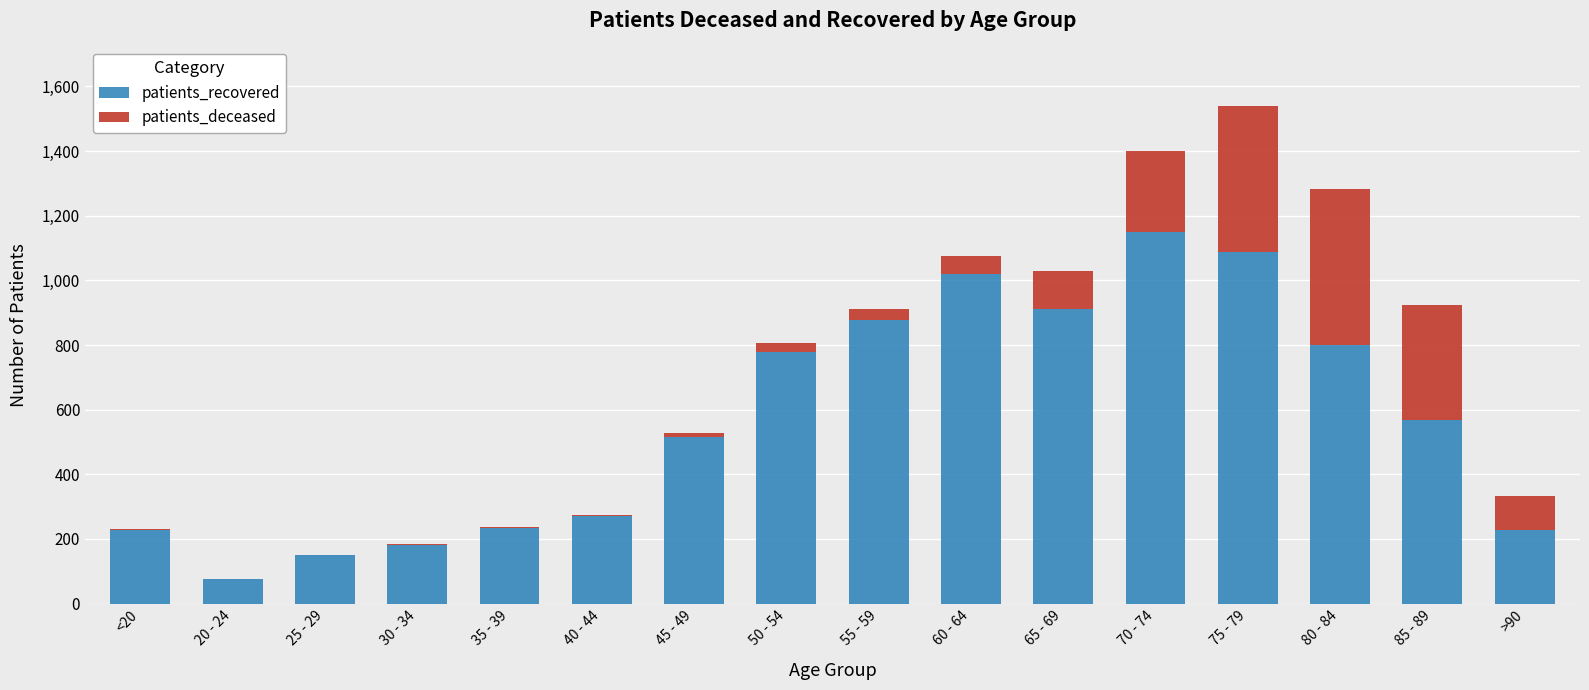

Where does the patients_recovered series first go above 568?

50 - 54